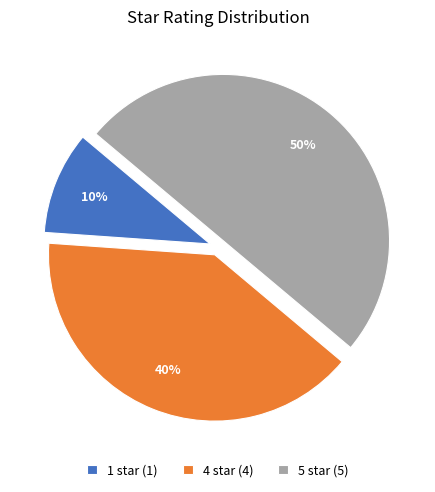

To the nearest percent, what is the difference between the 1 star and 5 star slice percentages?

40%